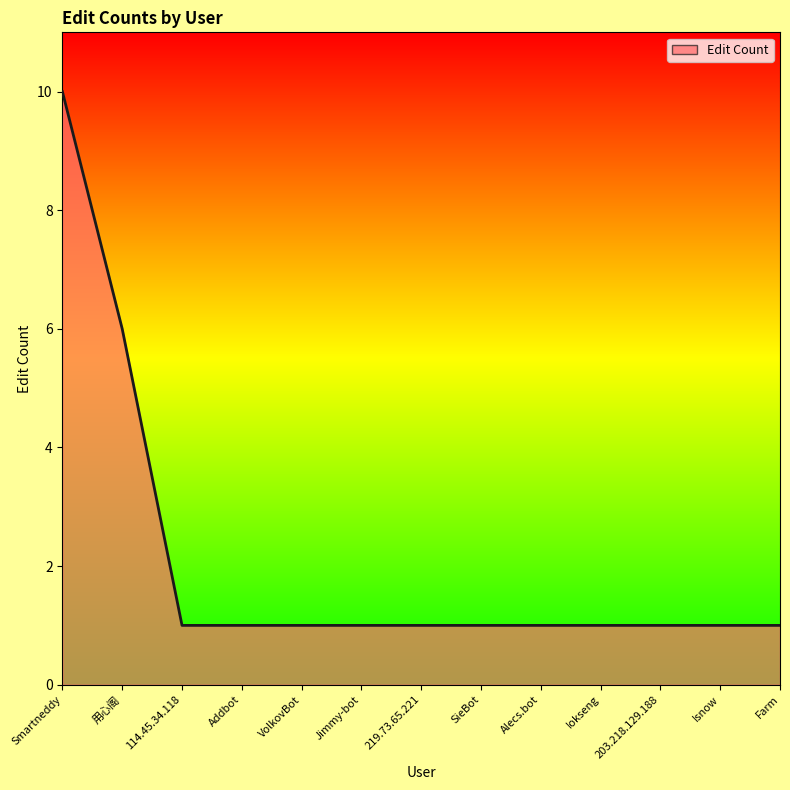

How many values are between 1 and 2?

11